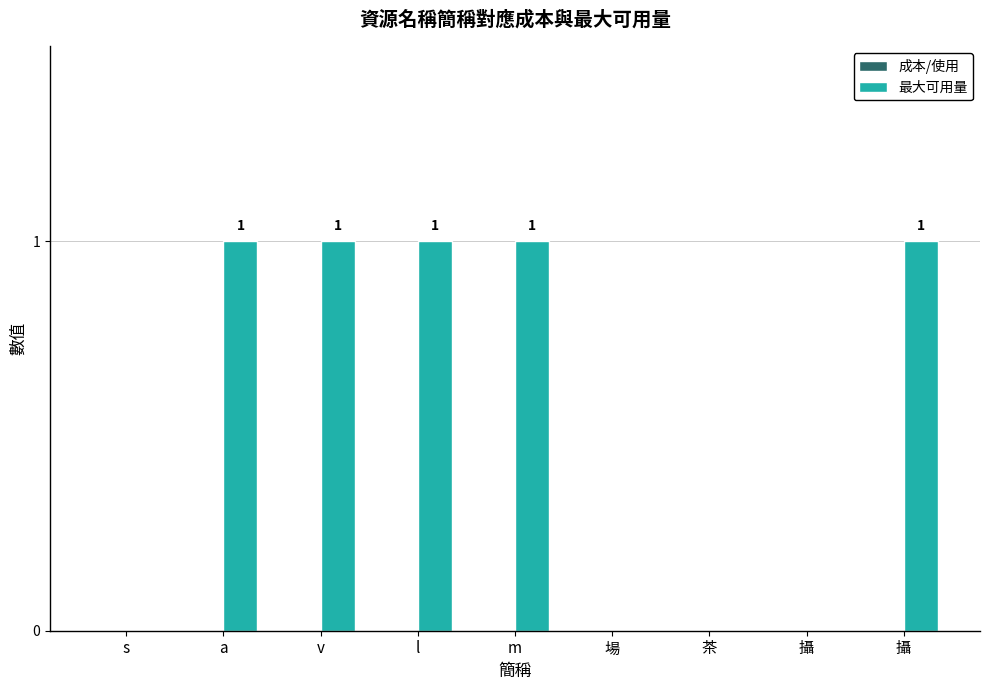

Are the bars horizontal?

No